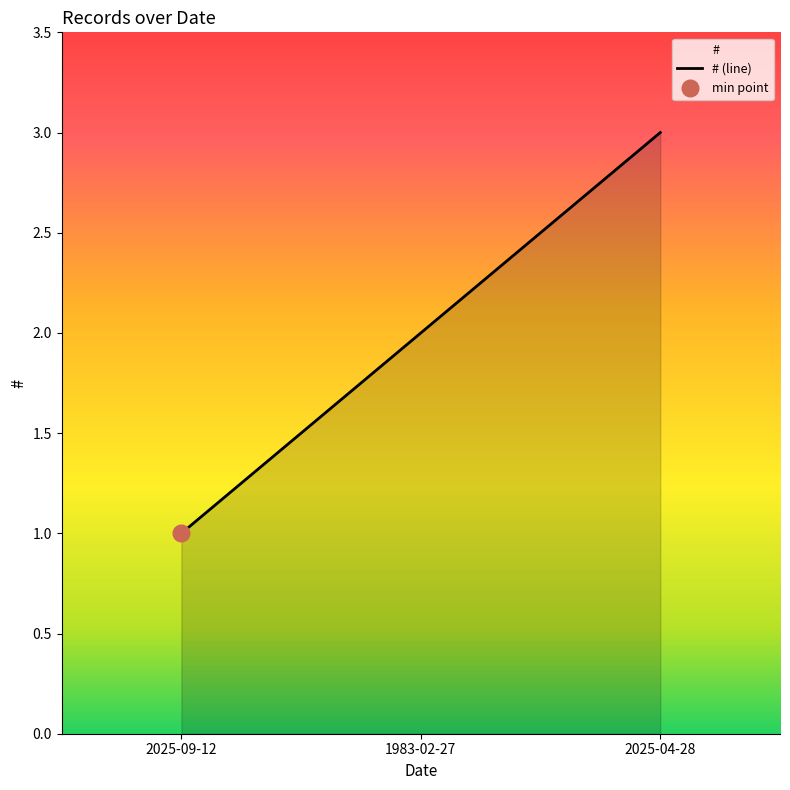

Which has a higher value, 2025-04-28 or 1983-02-27?

2025-04-28